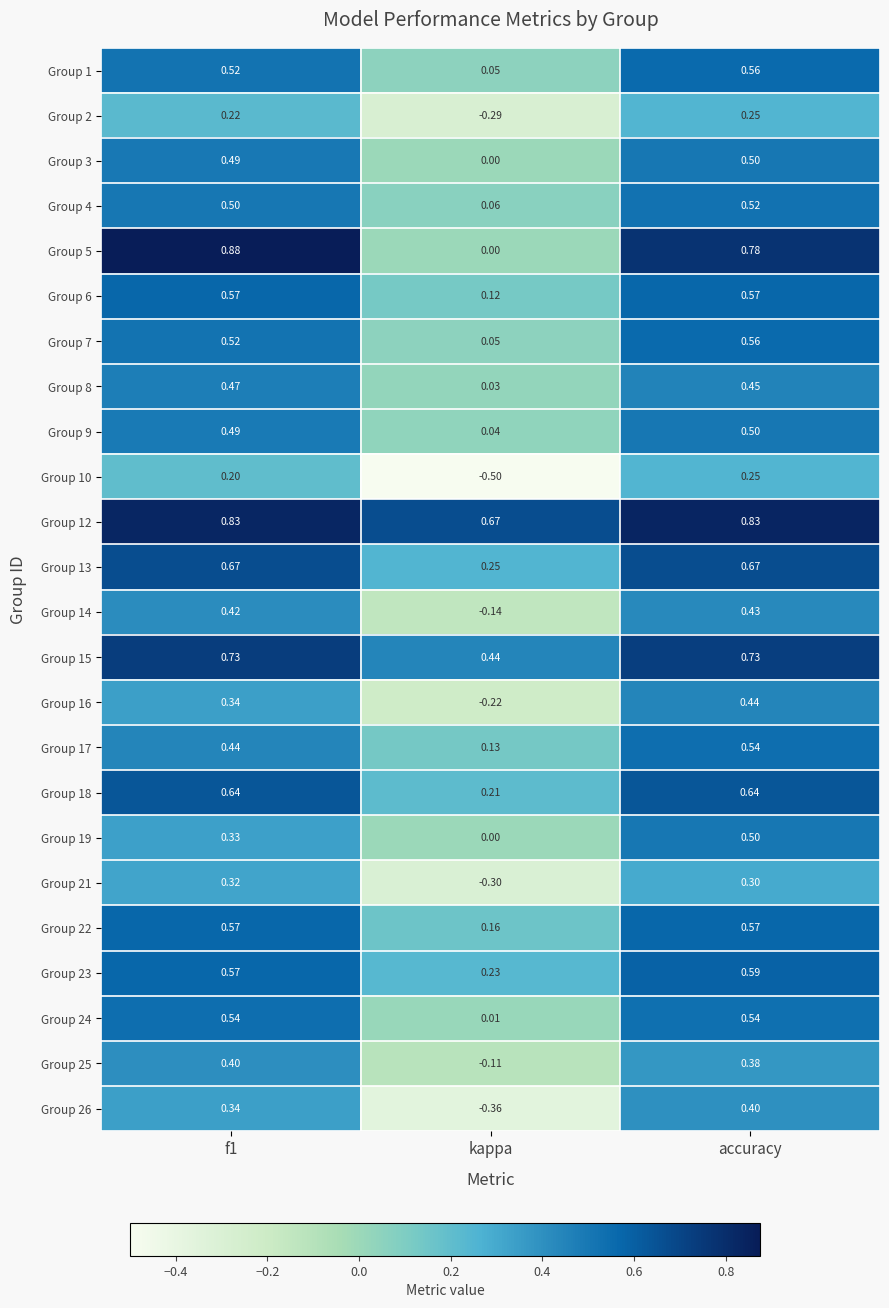

Between f1 and accuracy, which series saw the biggest shift?

Group 19